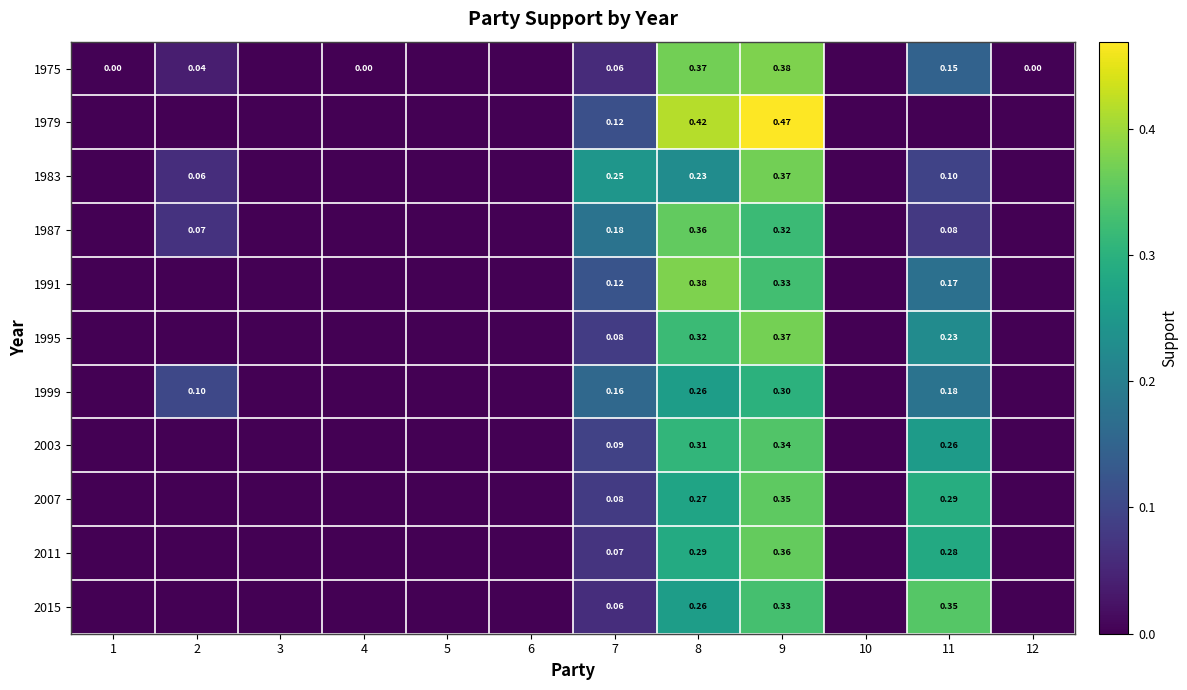

Which category has the lowest value across all series?

3